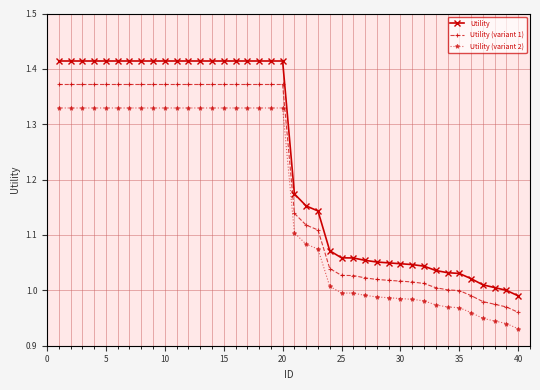

True or false: Utility (variant 2) and Utility (variant 1) cross at least once.

False